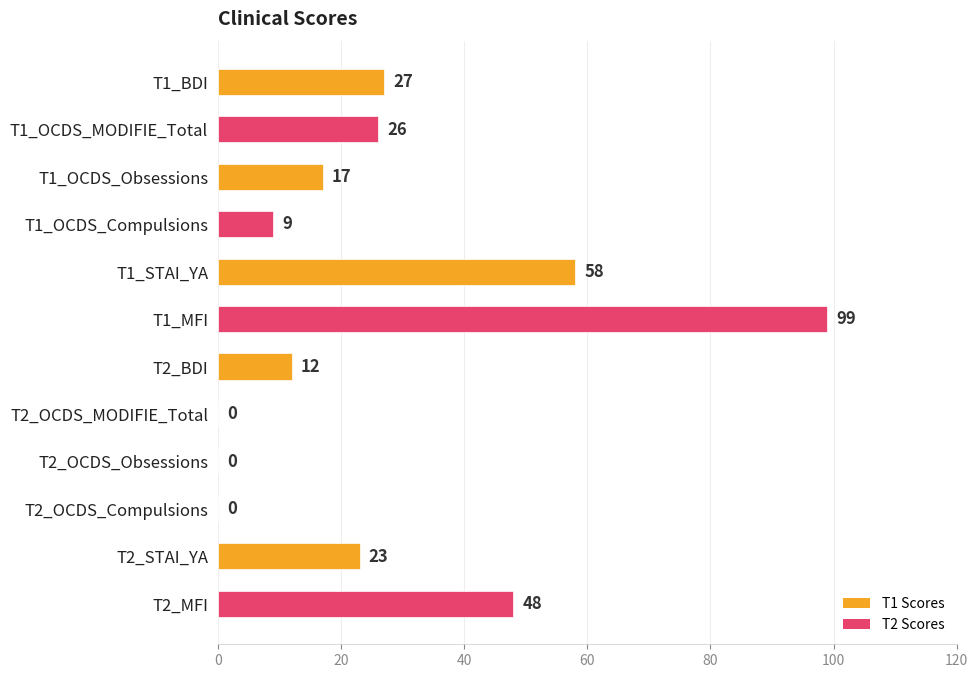

The value at T1_OCDS_Obsessions is 17. True or false?

True